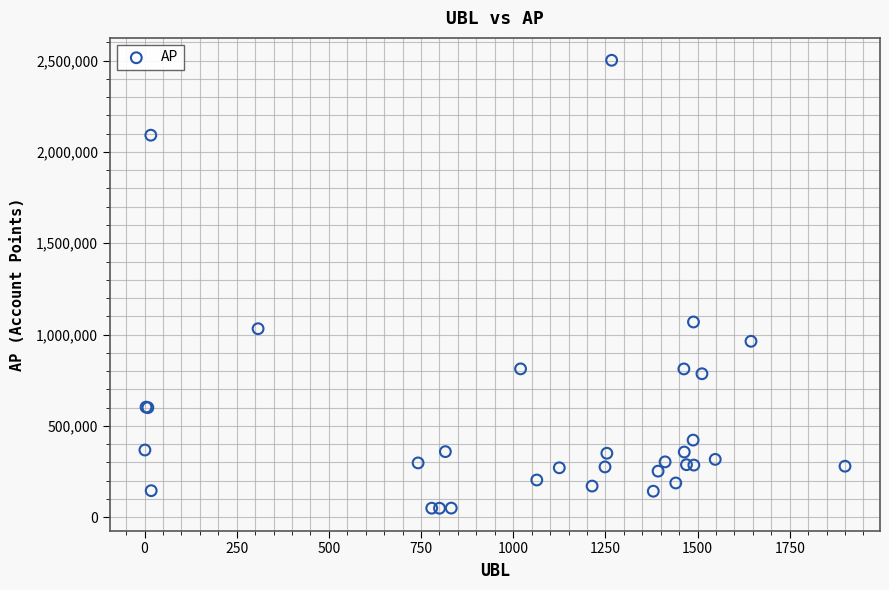

What Y value in the scatter plot is closest to 1275510?

1068969